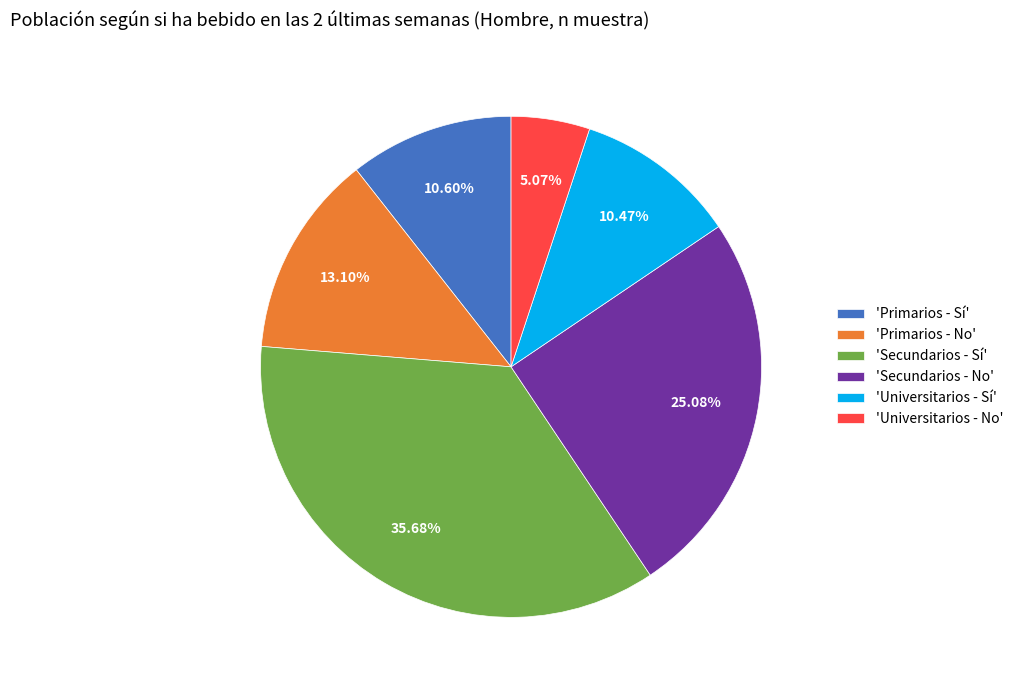

Which has a higher value, 'Primarios - Sí' or 'Secundarios - No'?

'Secundarios - No'